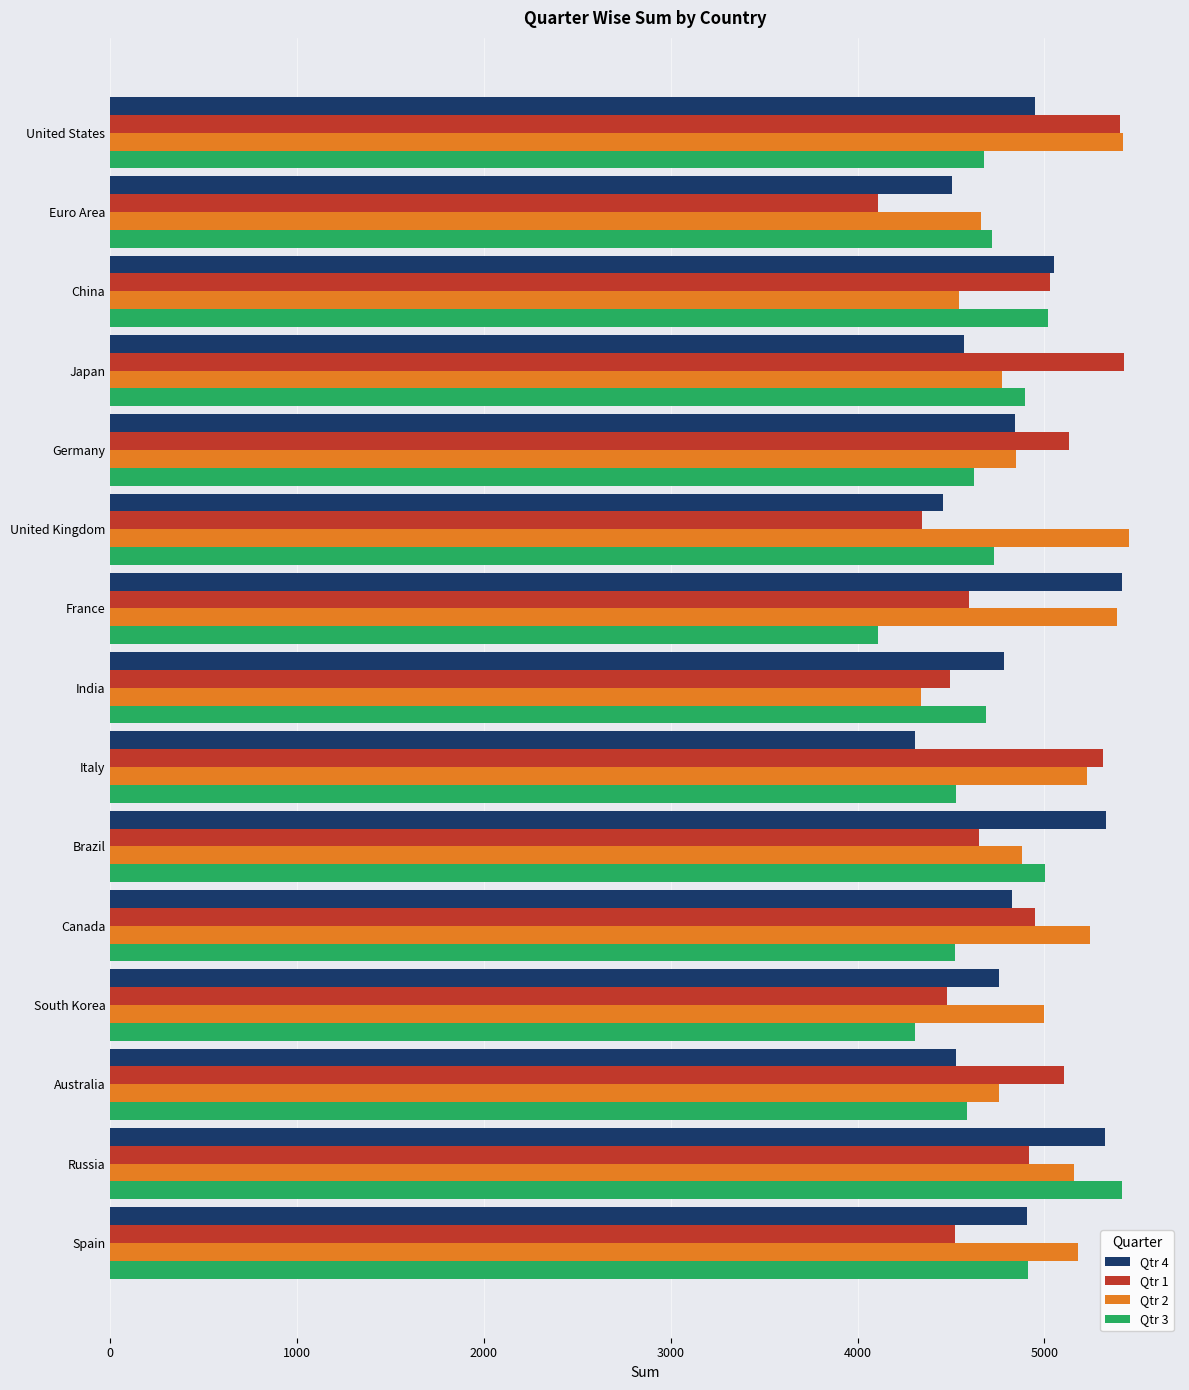

What is the highest value of the Qtr 4 series?

5414